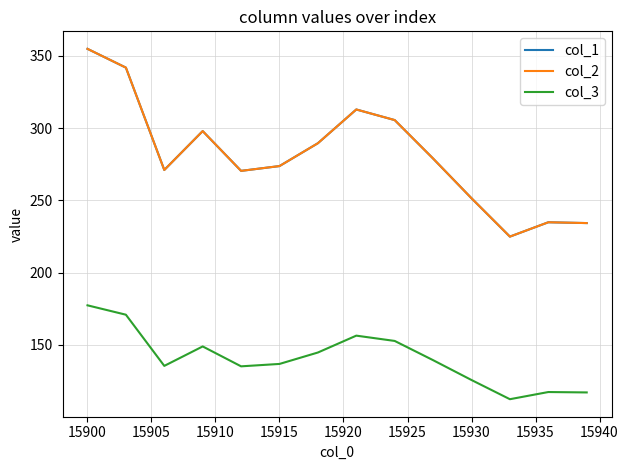

Does the chart have visible grid lines?

Yes